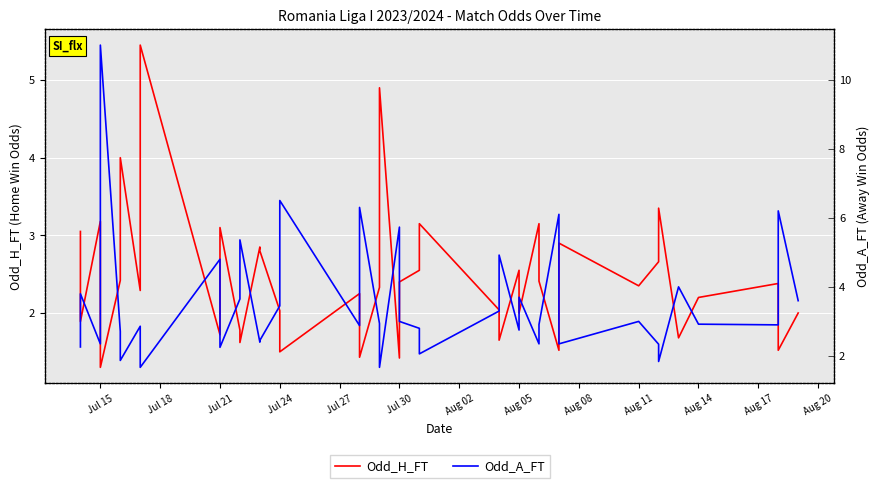

Where does the Odd_H_FT series first go above 2?

Jul 15